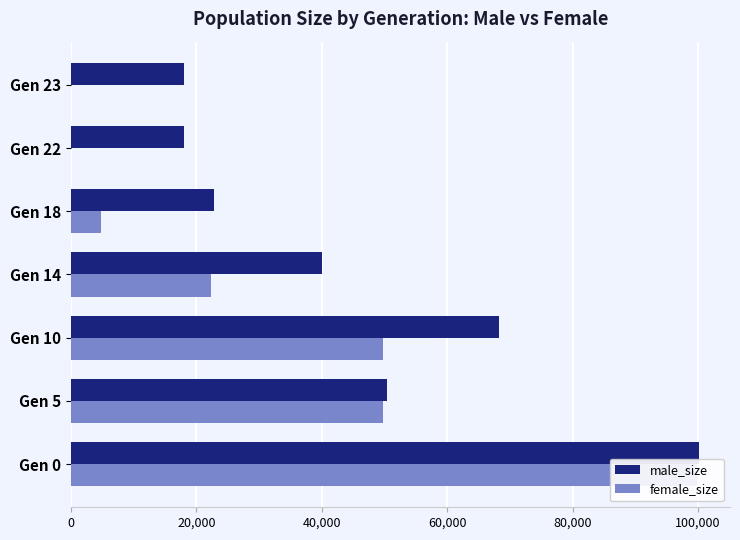

List the series in order of their peak value, highest first.

male_size, female_size